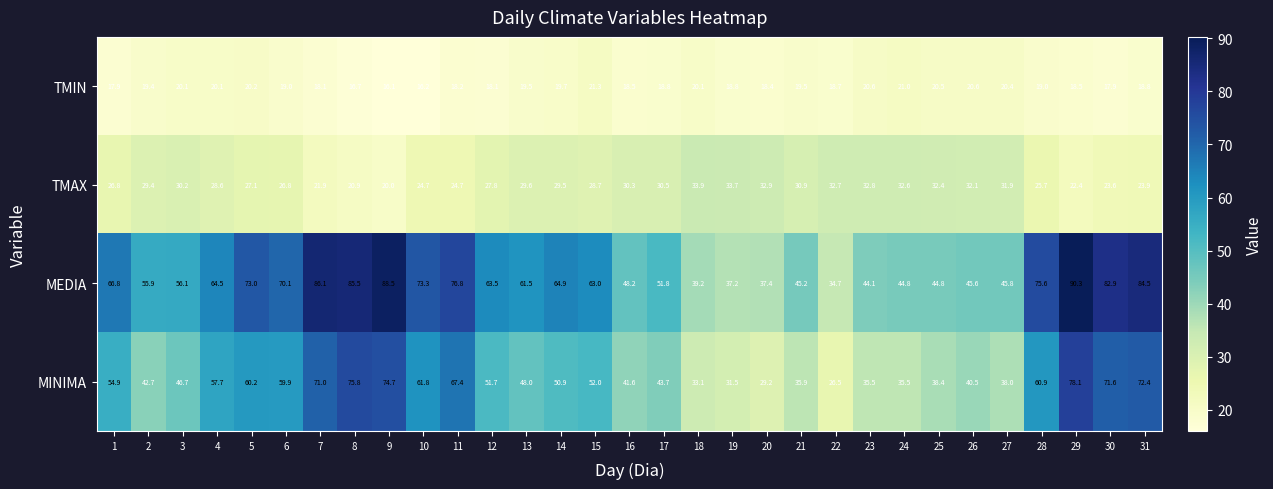

At which category is the sum across all series the highest?

29